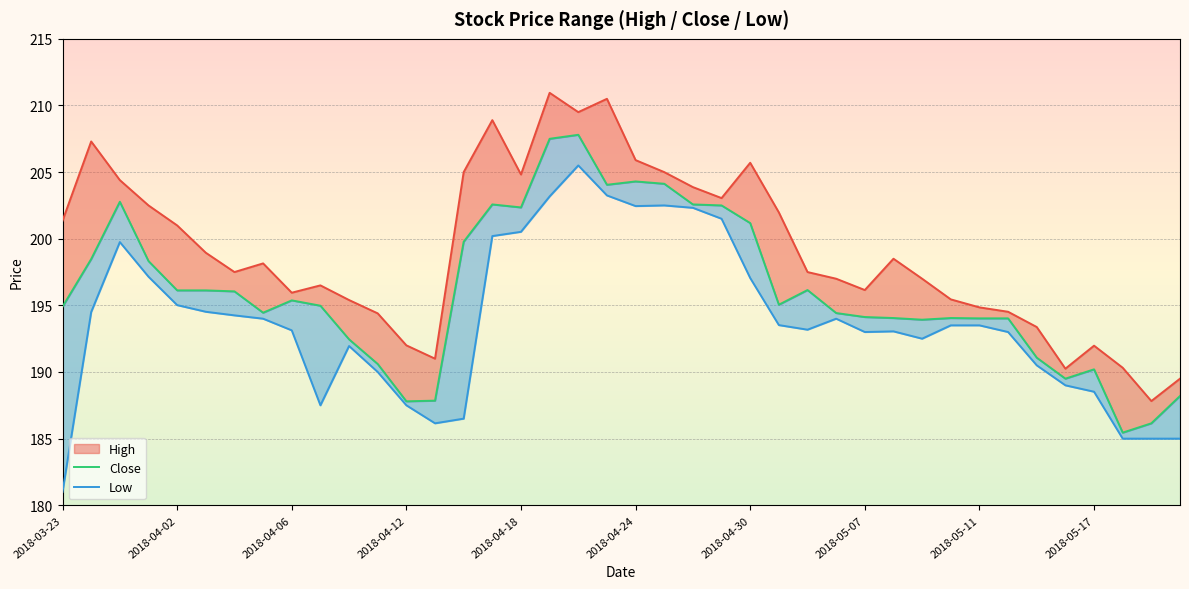

What is the spread (max minus min) of values at 2018-03-23?

20.3